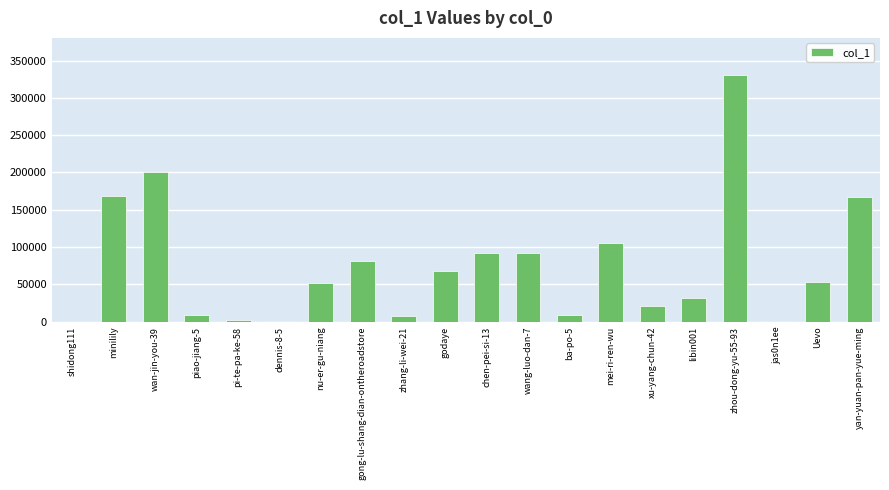

Does the chart contain stacked bars?

No